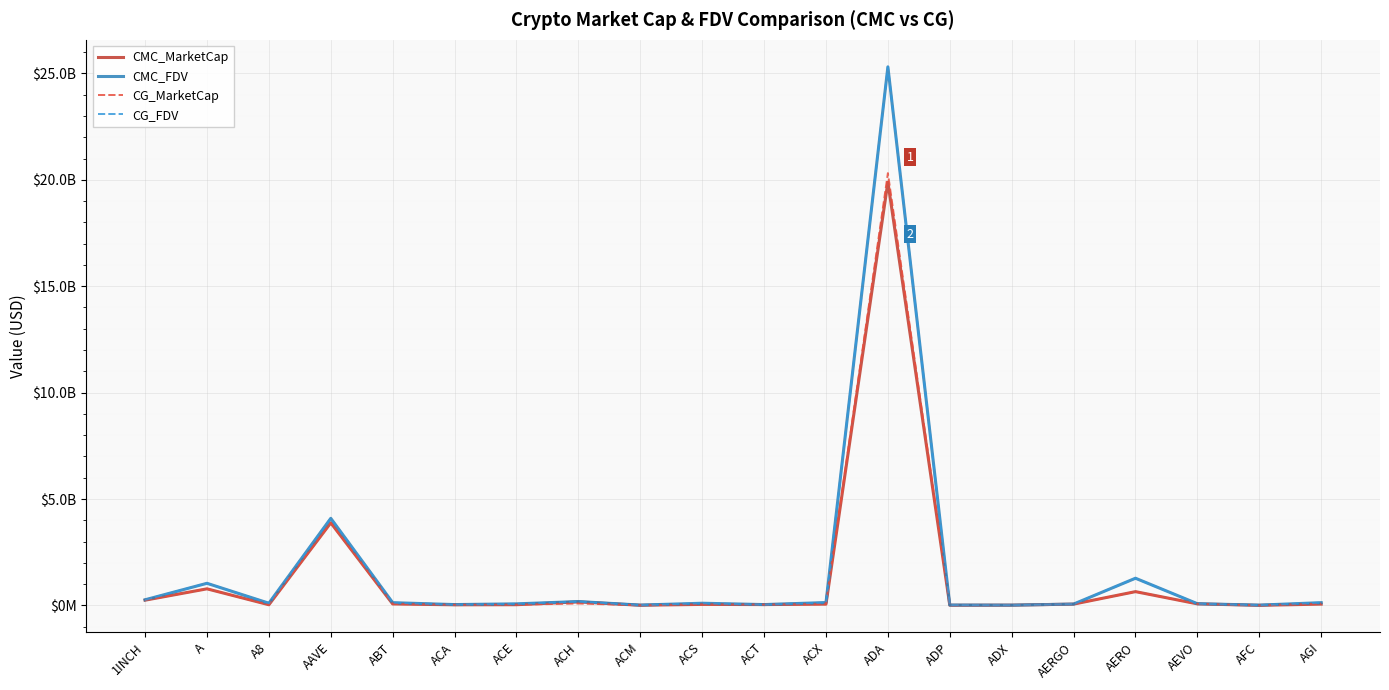

What are all the series names shown in the legend?

CMC_MarketCap, CMC_FDV, CG_MarketCap, CG_FDV